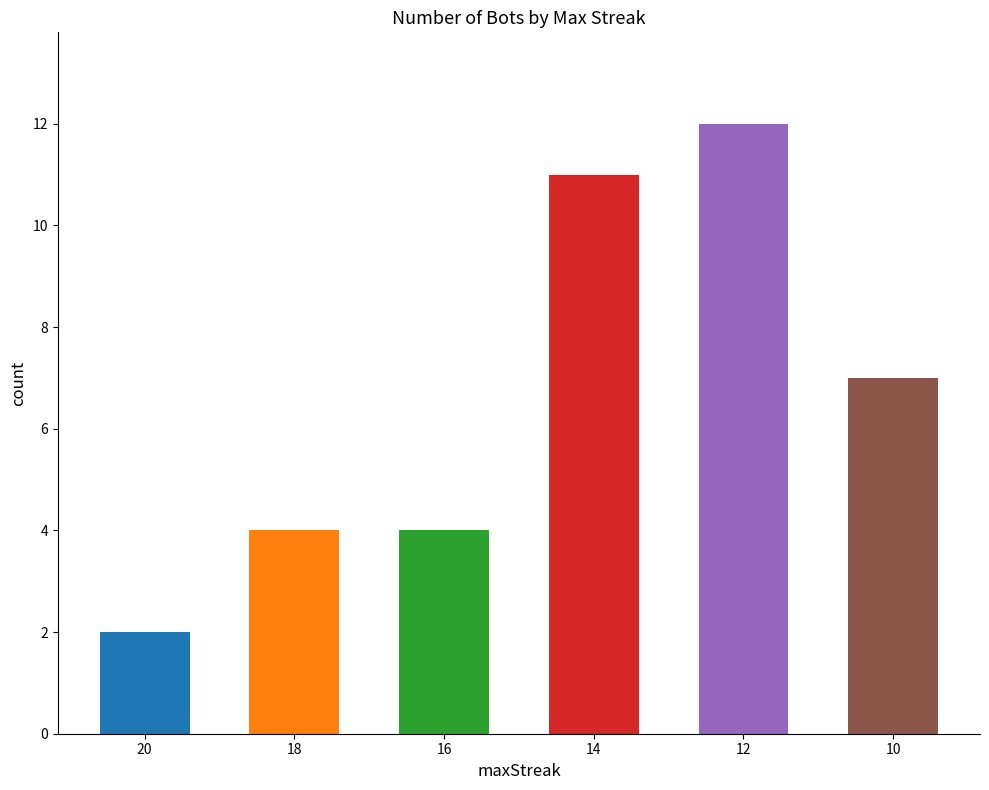

Where is the data nearest to the value 7?

10